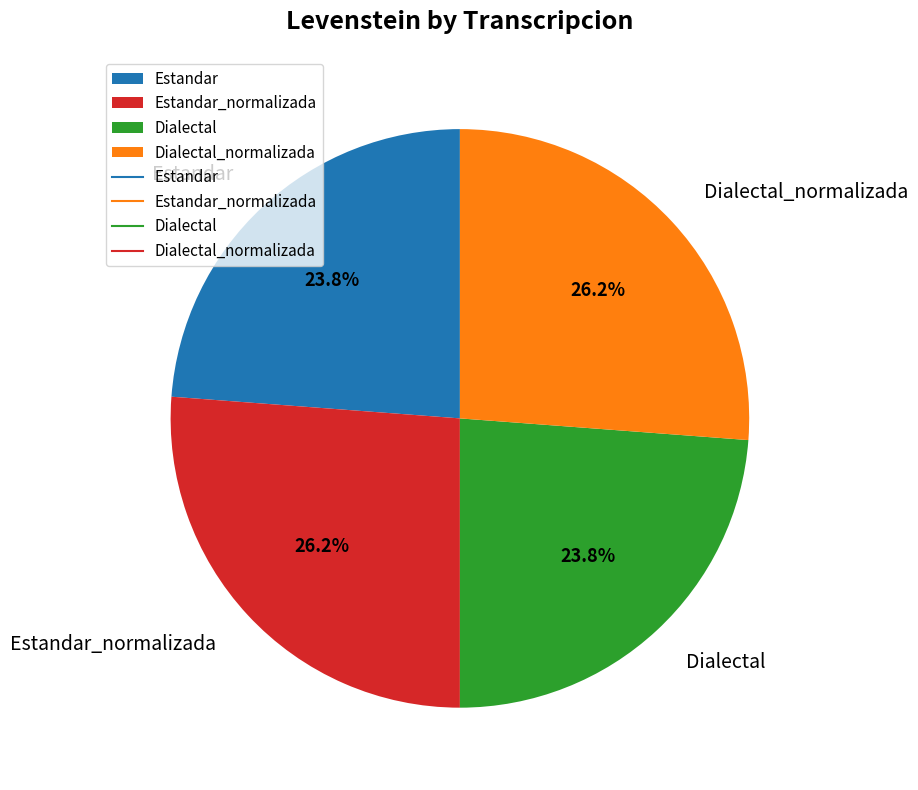

Is it true that Estandar_normalizada is 26% of the pie?

True